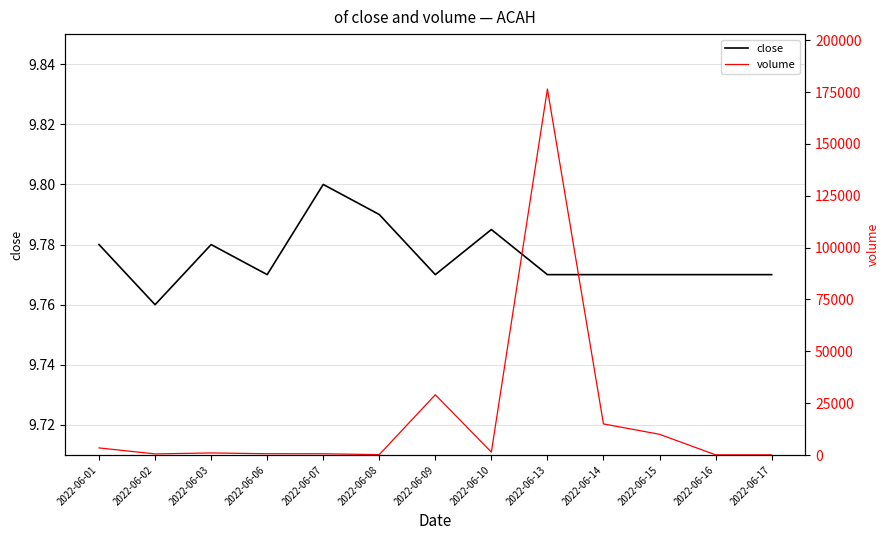

How many interior local valleys does the volume series have?

3